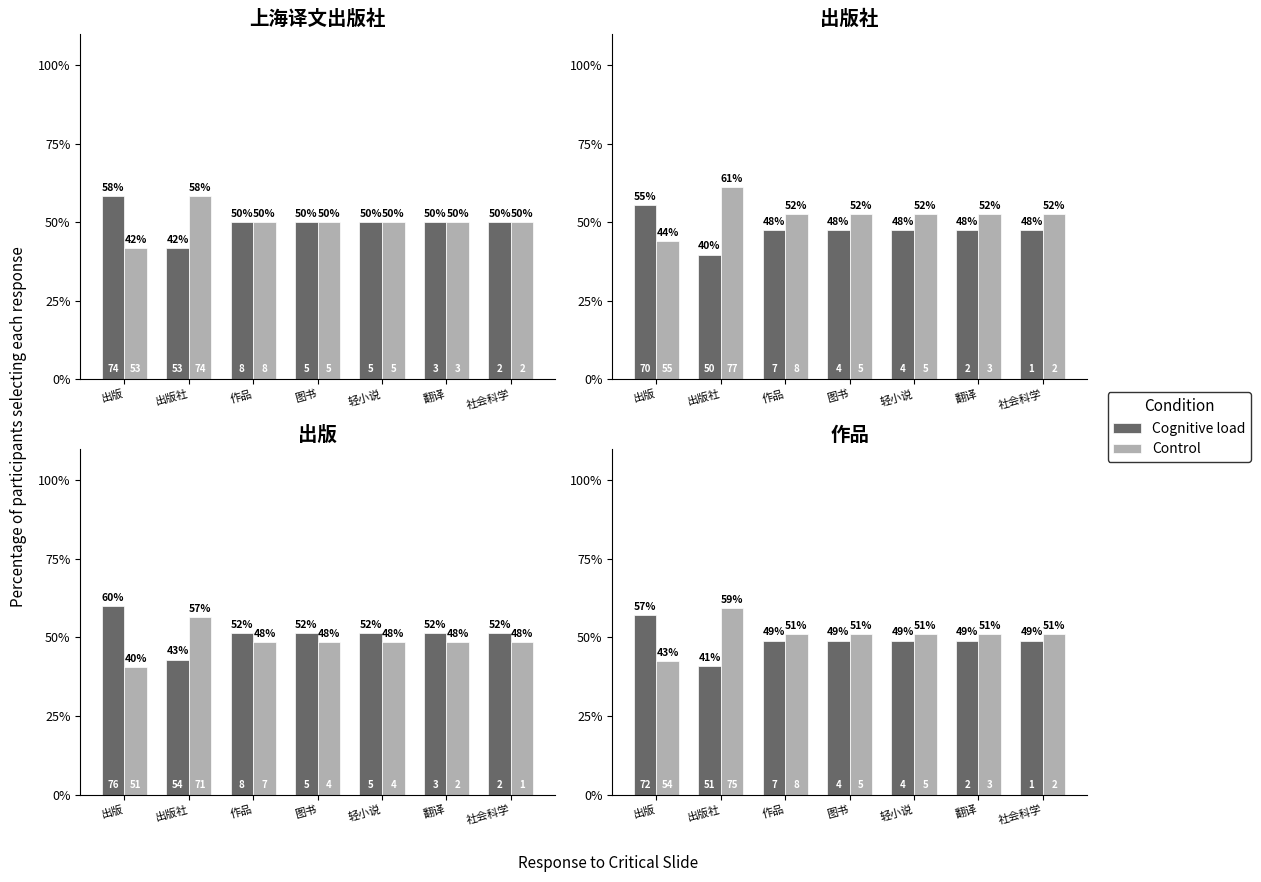

Rank the series at 作品 from highest to lowest value.

Control, Cognitive load